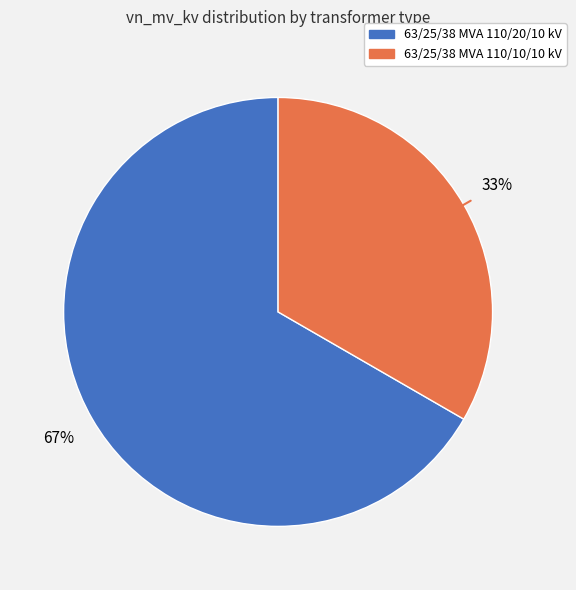

To the nearest percent, what is the combined percentage of 63/25/38 MVA 110/10/10 kV and 63/25/38 MVA 110/20/10 kV?

100%